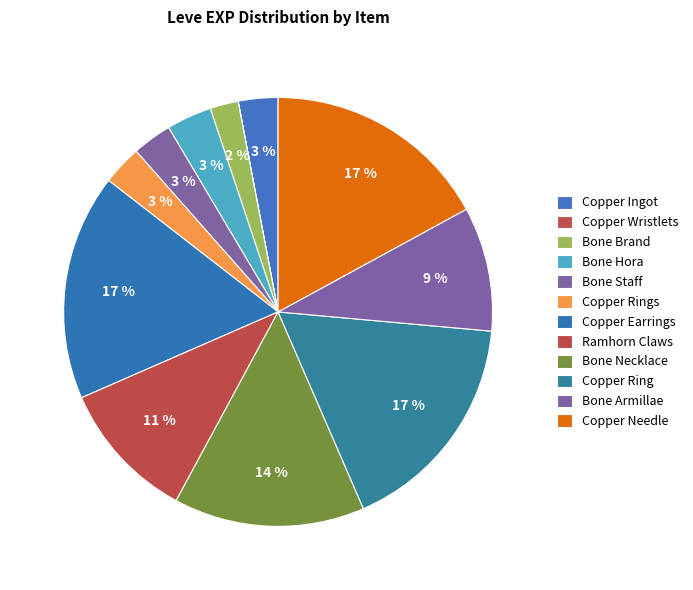

Is Bone Staff the majority of the pie?

No